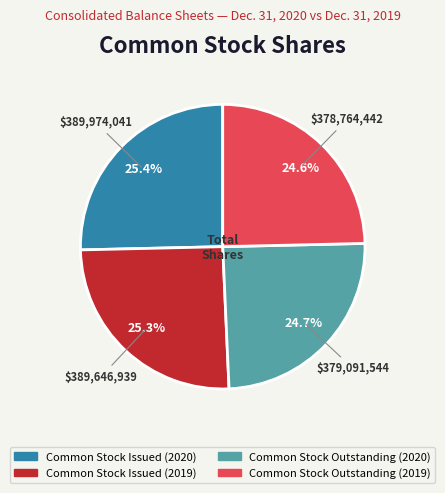

To the nearest percent, what portion does Common Stock Outstanding (2020) represent?

25%